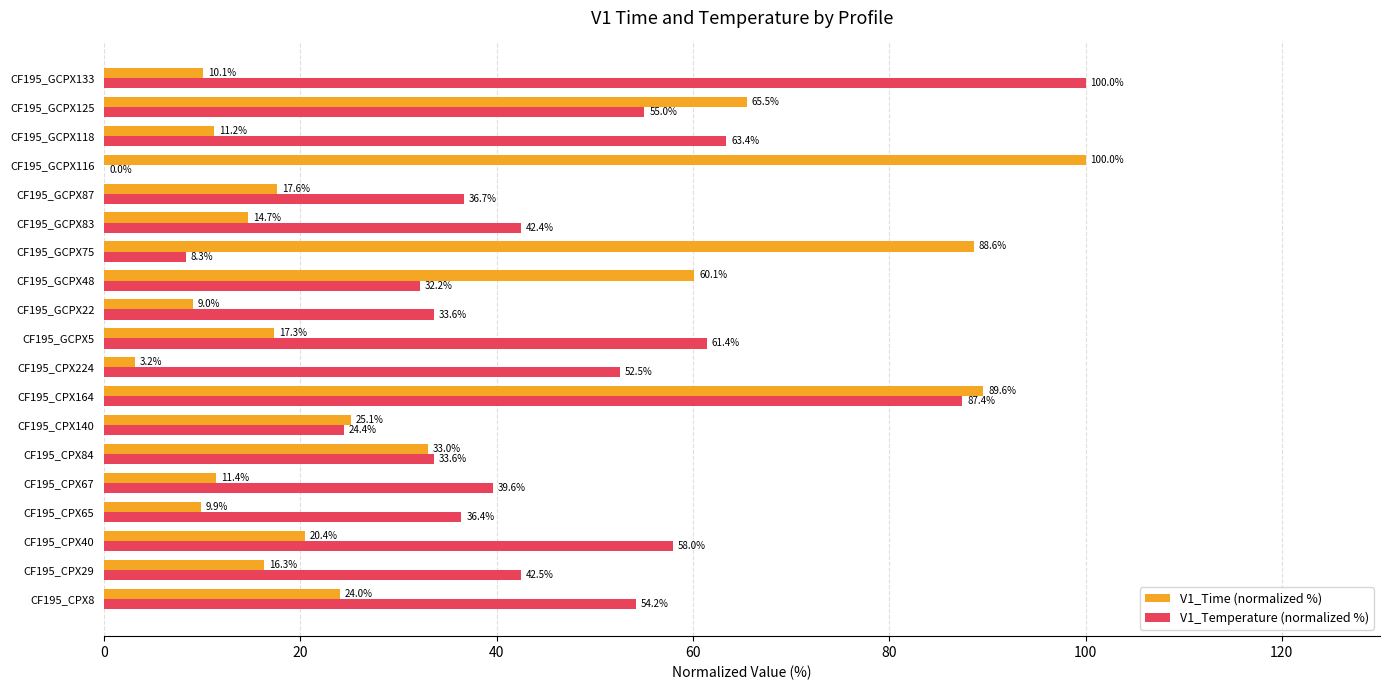

True or false: V1_Temperature (normalized %) has a value of 100.0 at CF195_GCPX133.

True